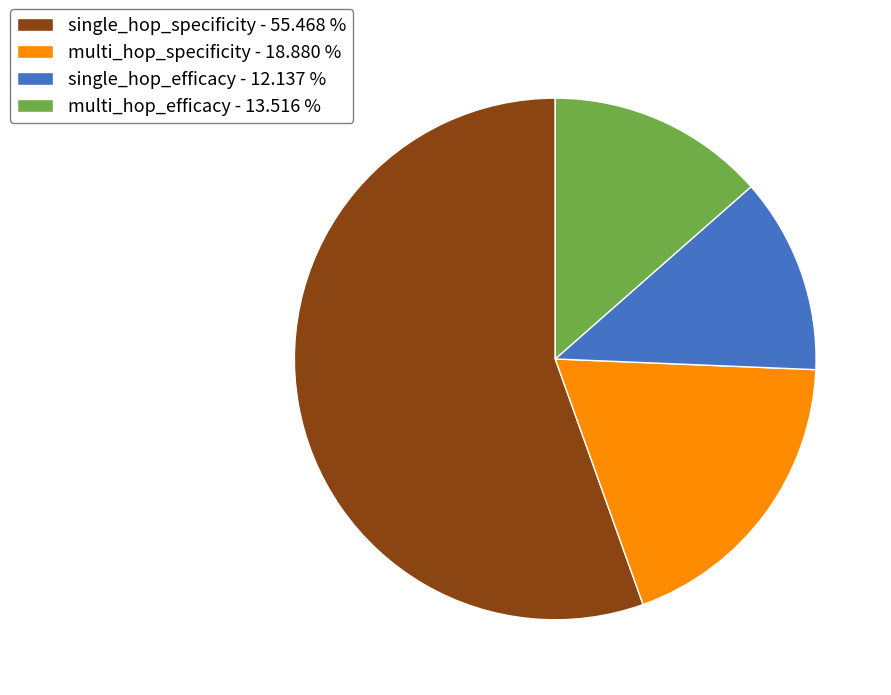

Is multi_hop_efficacy the majority of the pie?

No